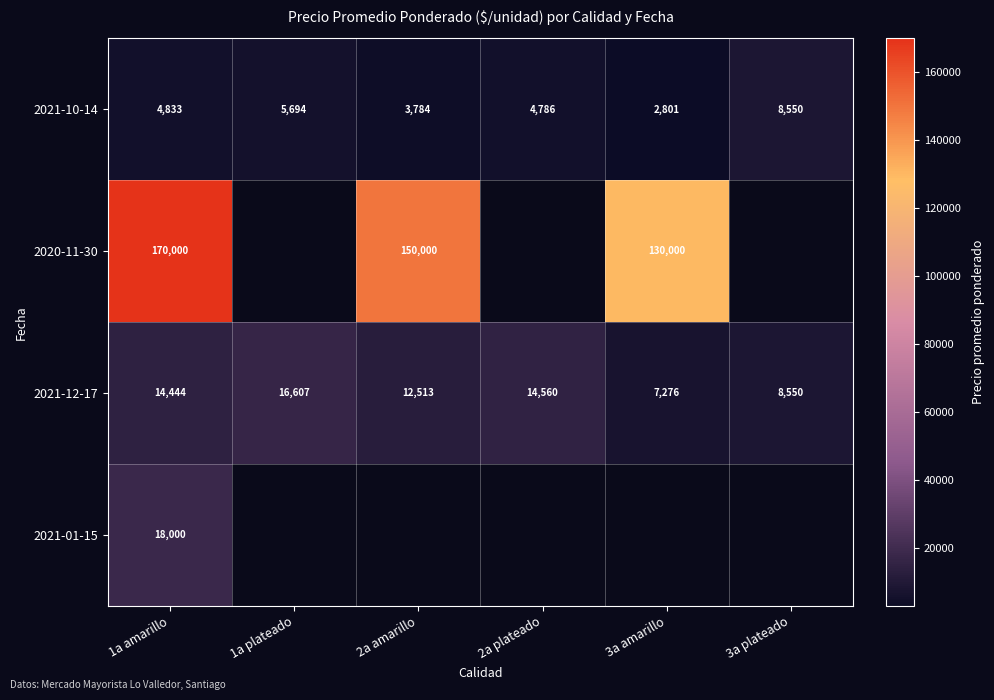

The value of 2021-10-14 at 1a plateado is 3794. True or false?

False